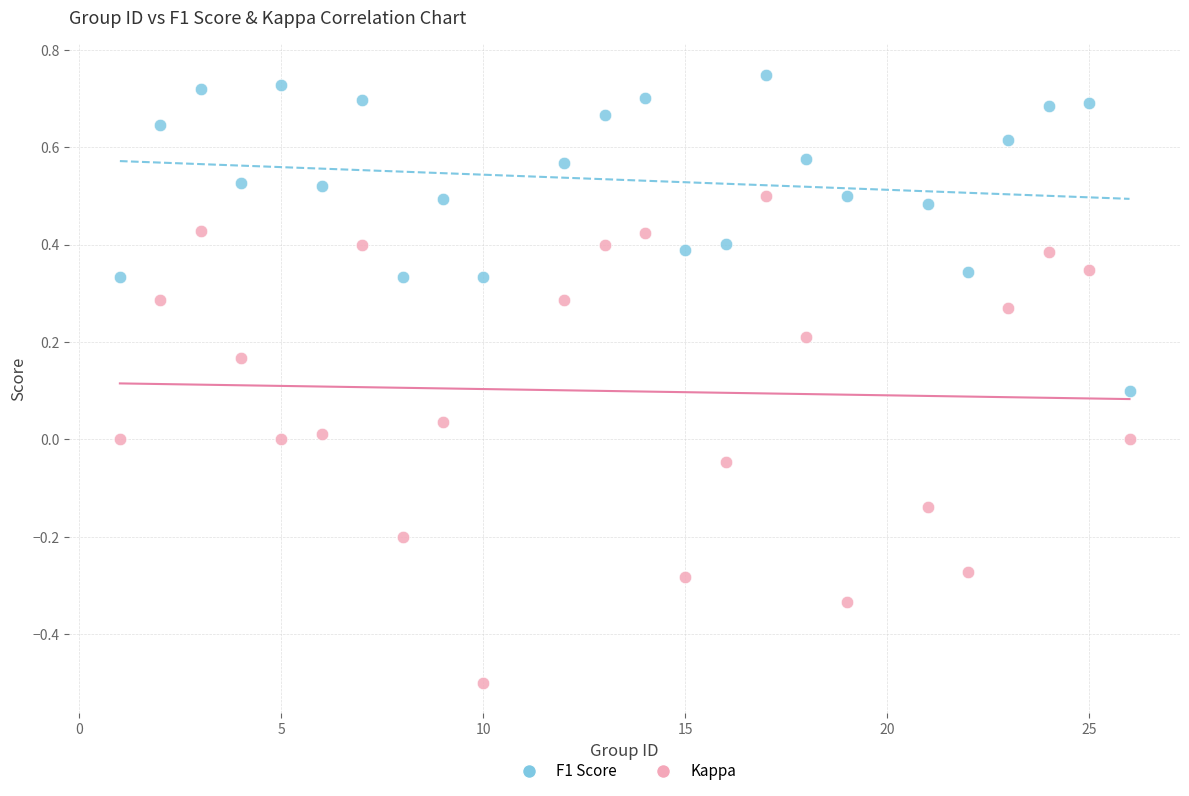

Which series reaches the minimum Y coordinate?

Kappa